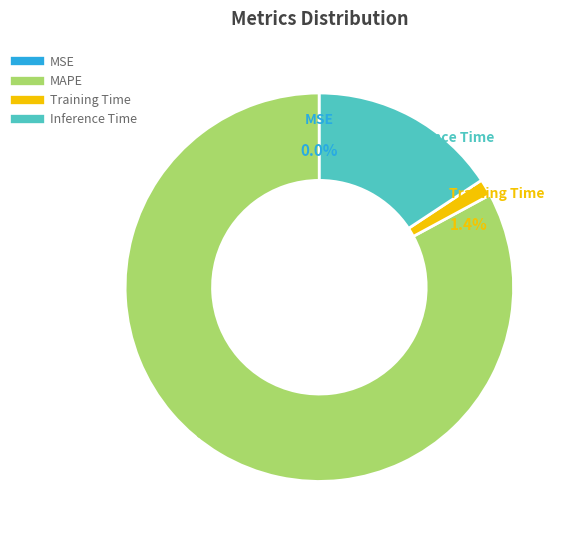

Which category accounts for the majority?

MAPE